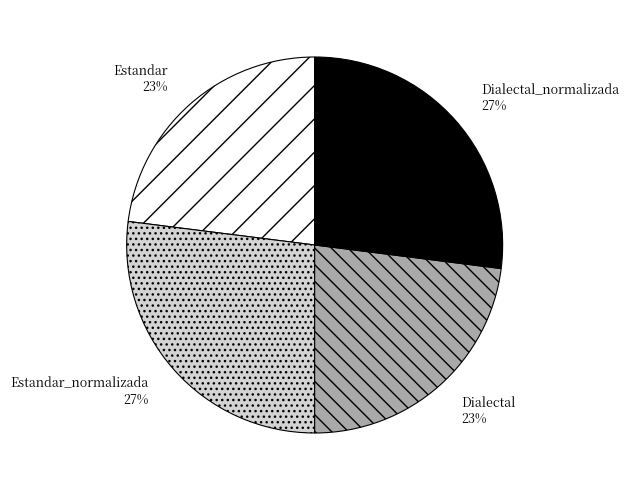

True or false: Estandar accounts for 23% of the total.

True